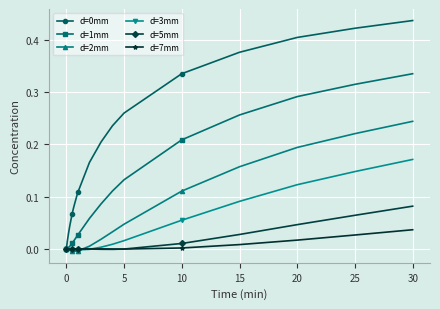

How many categories are shown in the chart?

20